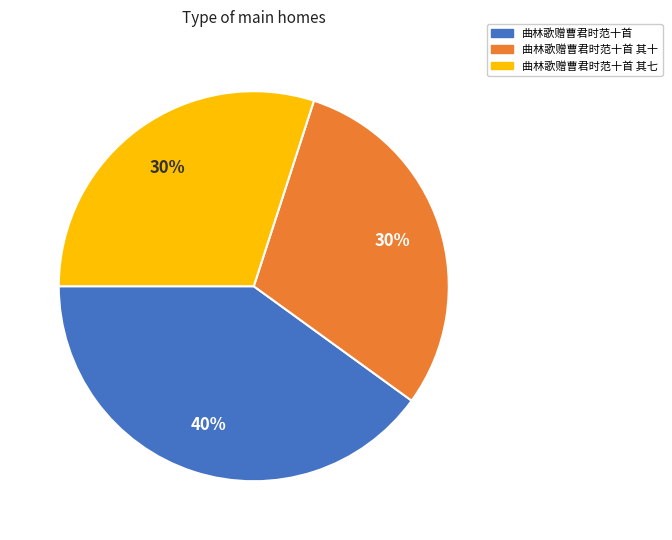

To the nearest percent, what is the average slice percentage?

33%